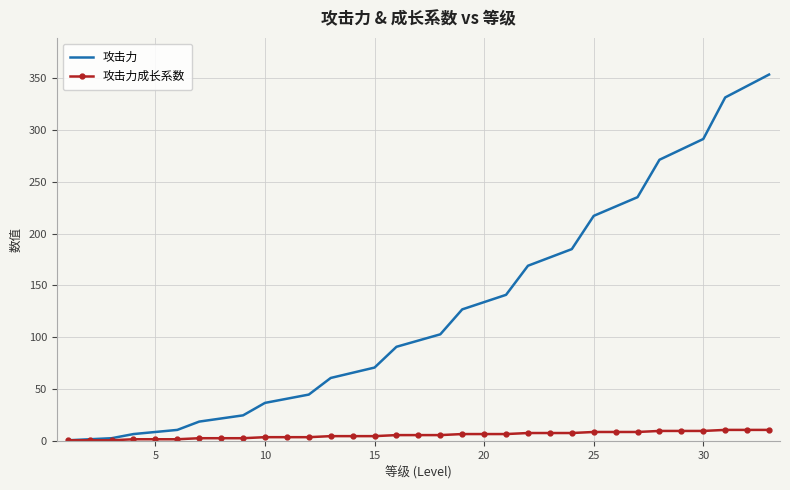

Count the number of data series in this chart.

2